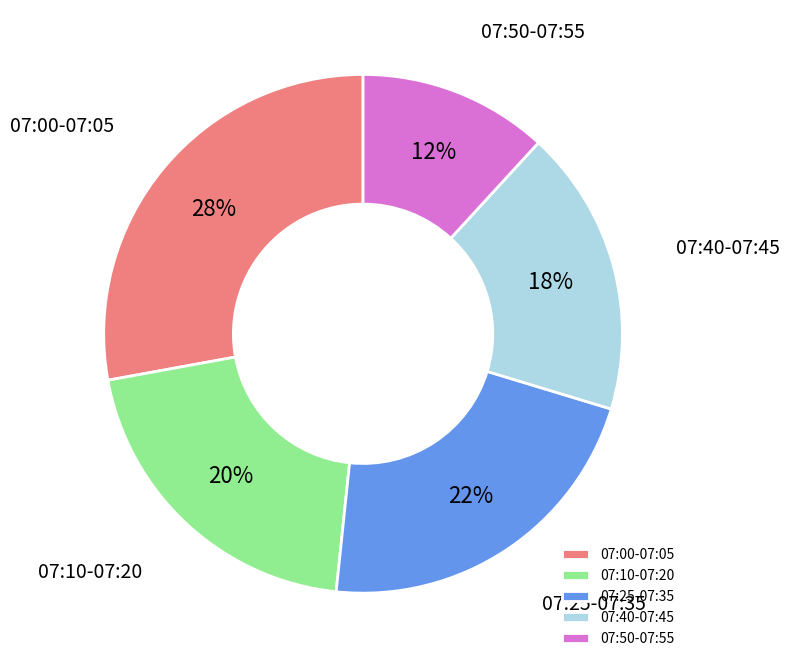

To the nearest percent, what is the average slice percentage?

20%